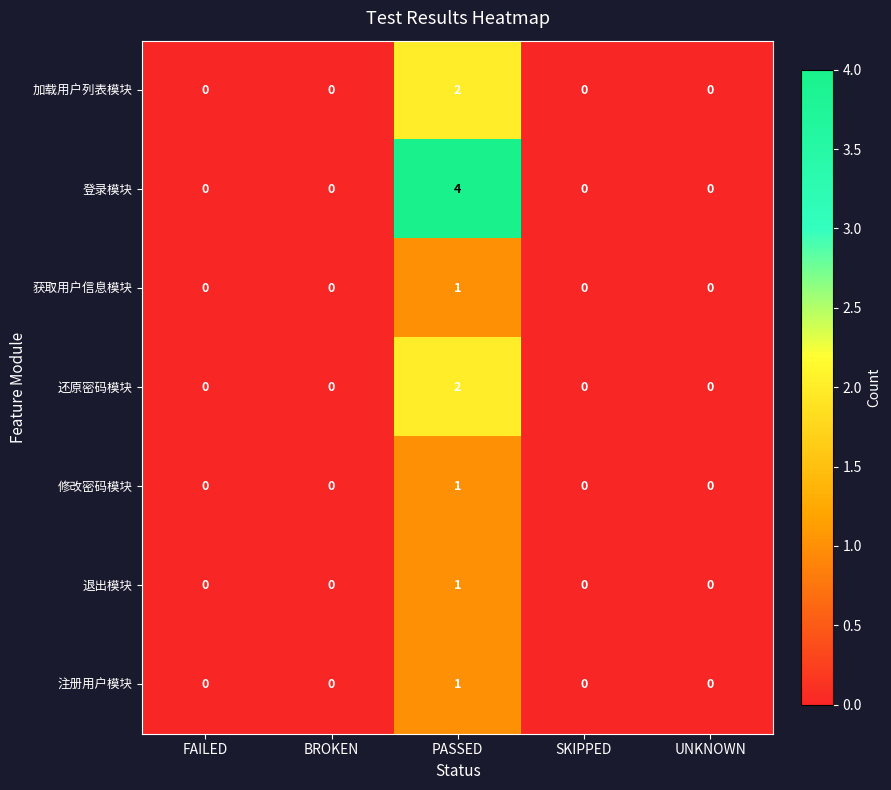

What is the difference between the highest and lowest values at PASSED?

3